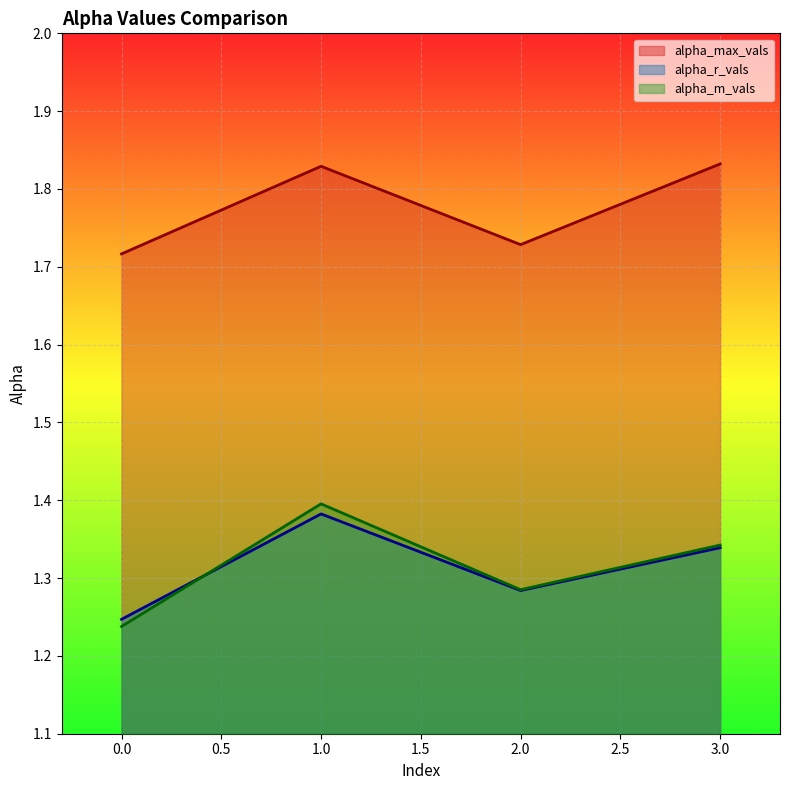

What is the average value of the alpha_m_vals series?

1.3